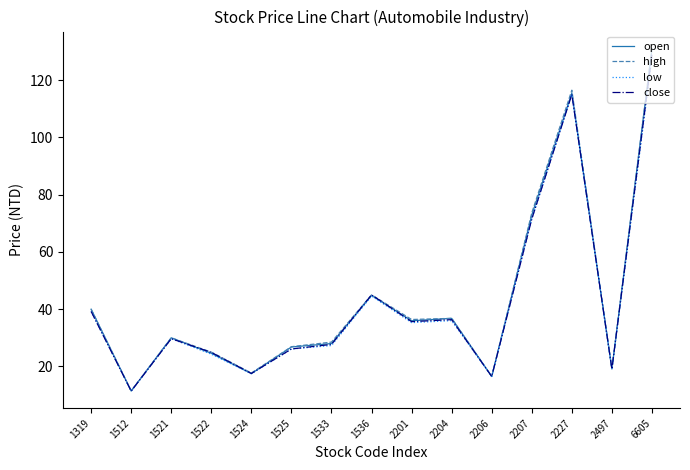

True or false: low has a value of 57.5 at 2204.

False